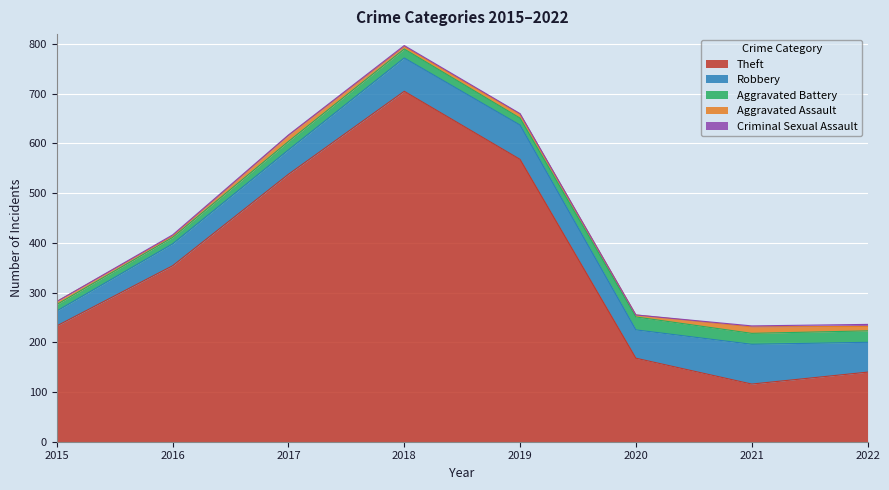

True or false: Criminal Sexual Assault and Robbery intersect in this chart.

False